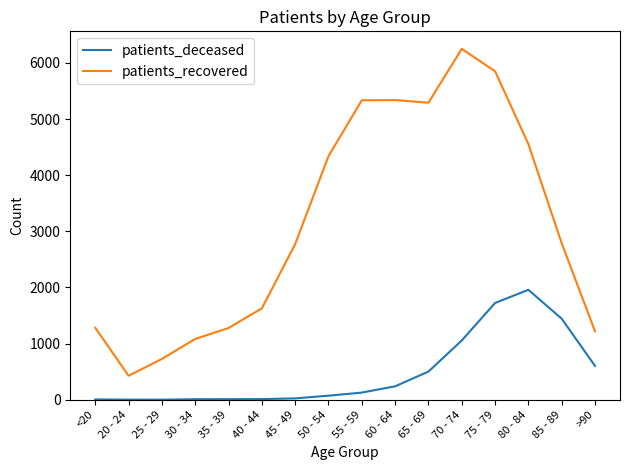

What is the difference between the patients_recovered values at >90 and 40 - 44?

408